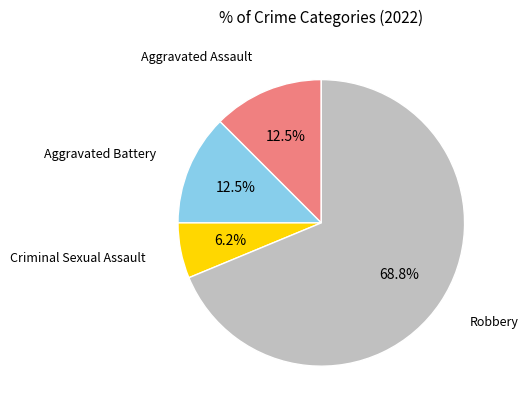

Which slice is the largest?

Robbery